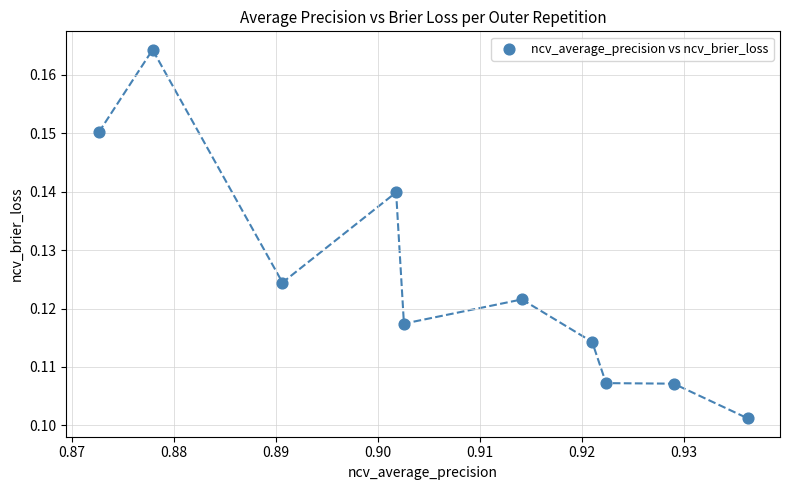

What is the average X value?

0.9